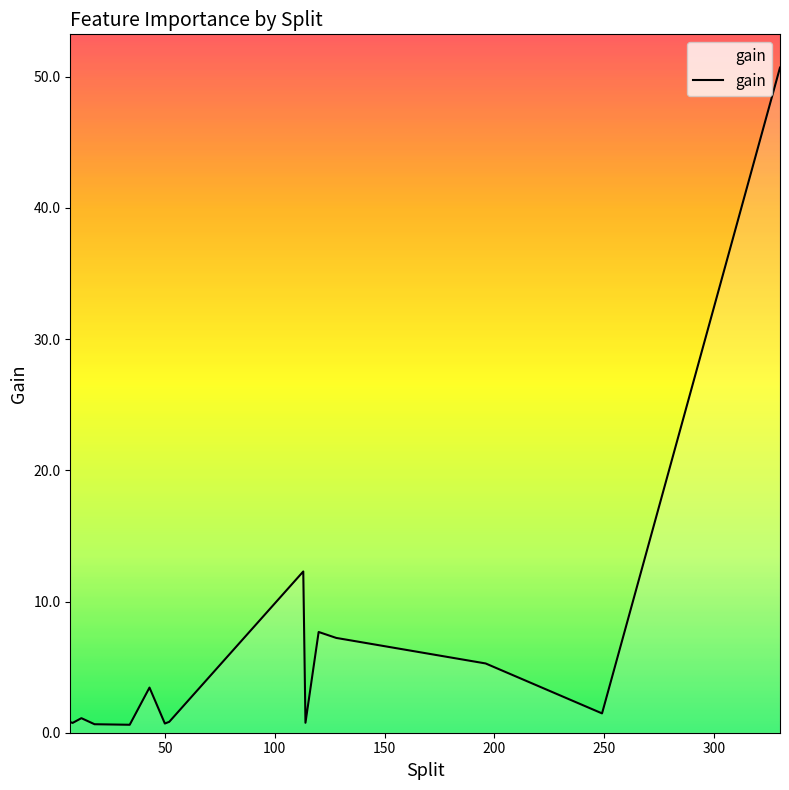

What is the change in value from 43 to 52?

-2.6